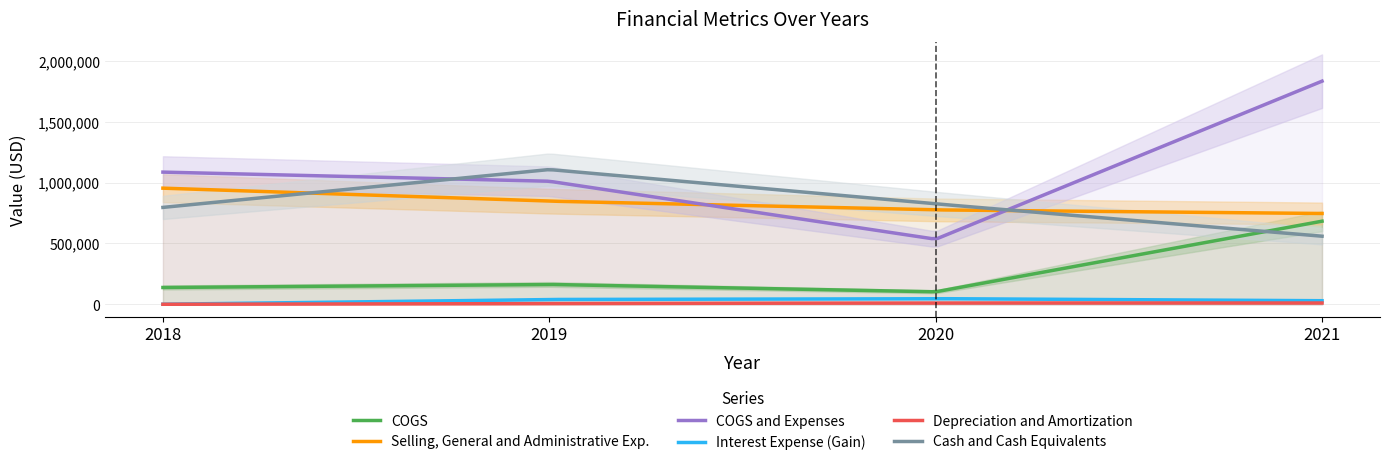

At 2020, list the series in order from largest to smallest.

Cash and Cash Equivalents, Selling, General and Administrative Exp., COGS and Expenses, COGS, Interest Expense (Gain), Depreciation and Amortization